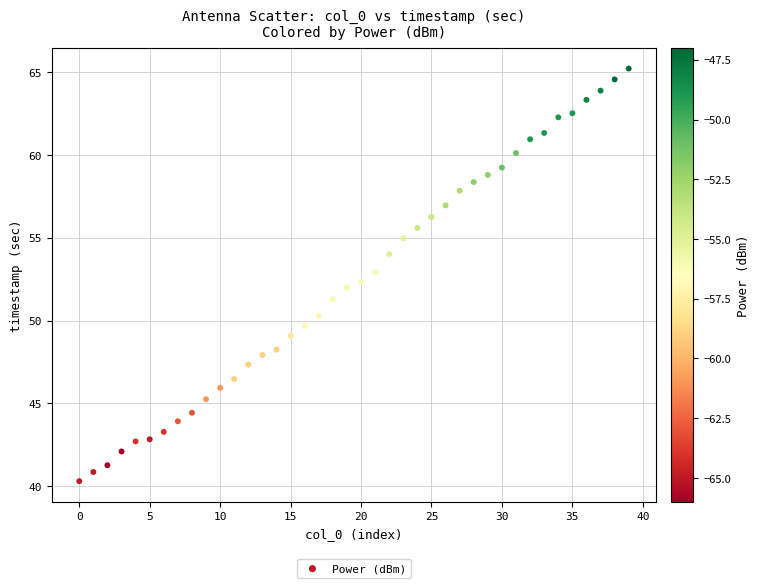

What is the range of Y values (max minus min)?

24.9